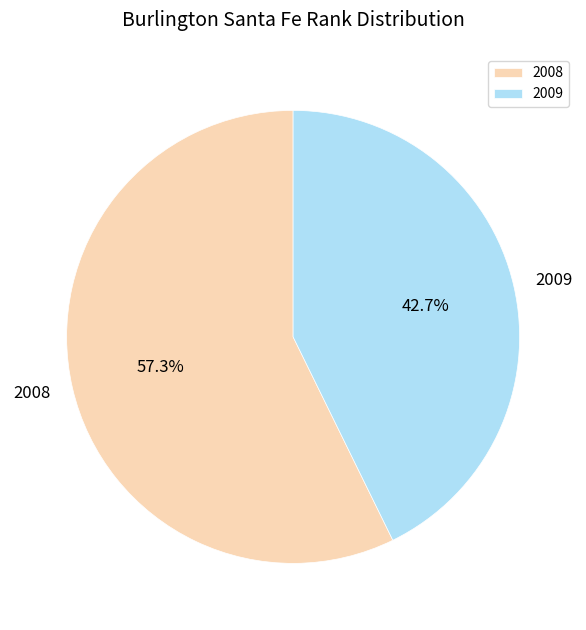

To the nearest percent, what portion does 2008 represent?

57%